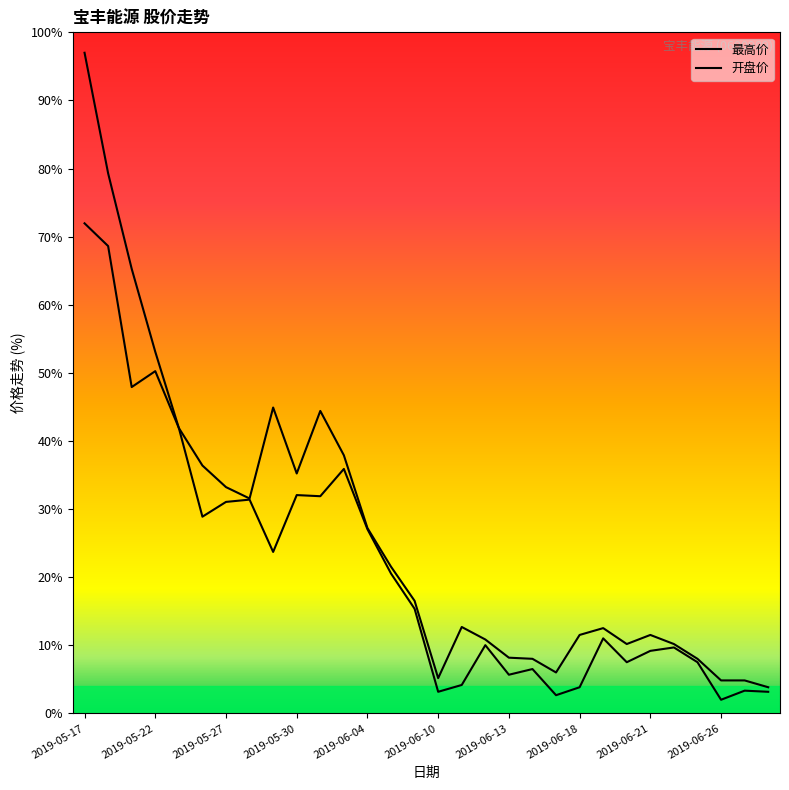

How many lines are shown in the chart?

2